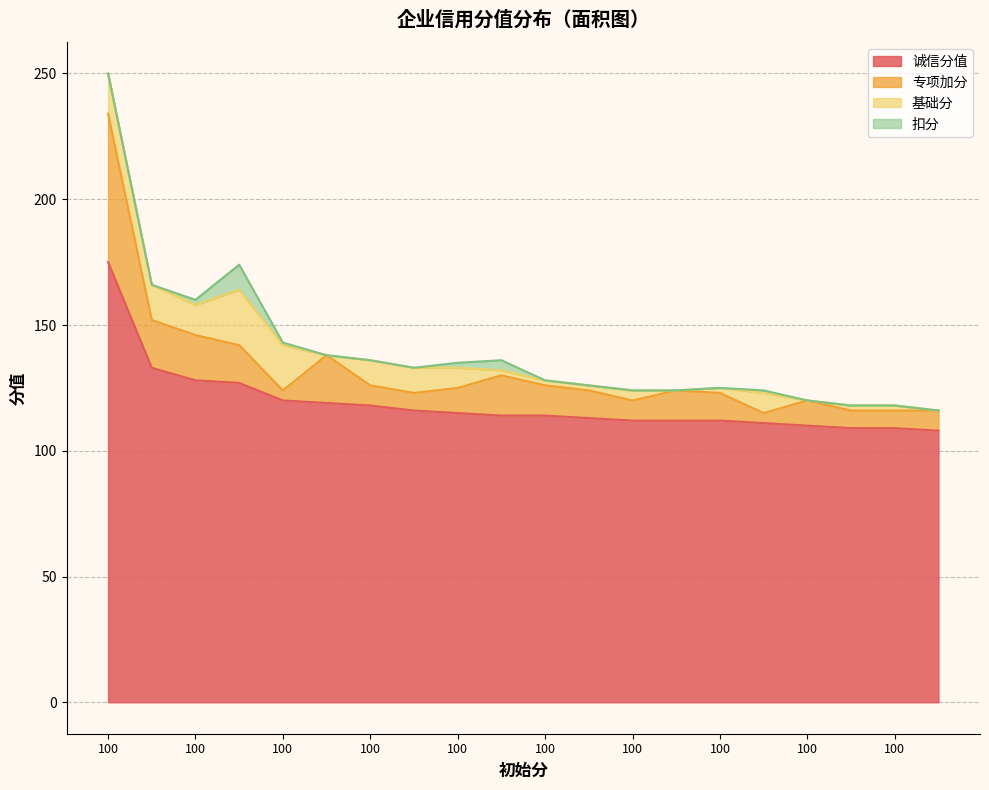

How many values in 扣分 are above zero?

6